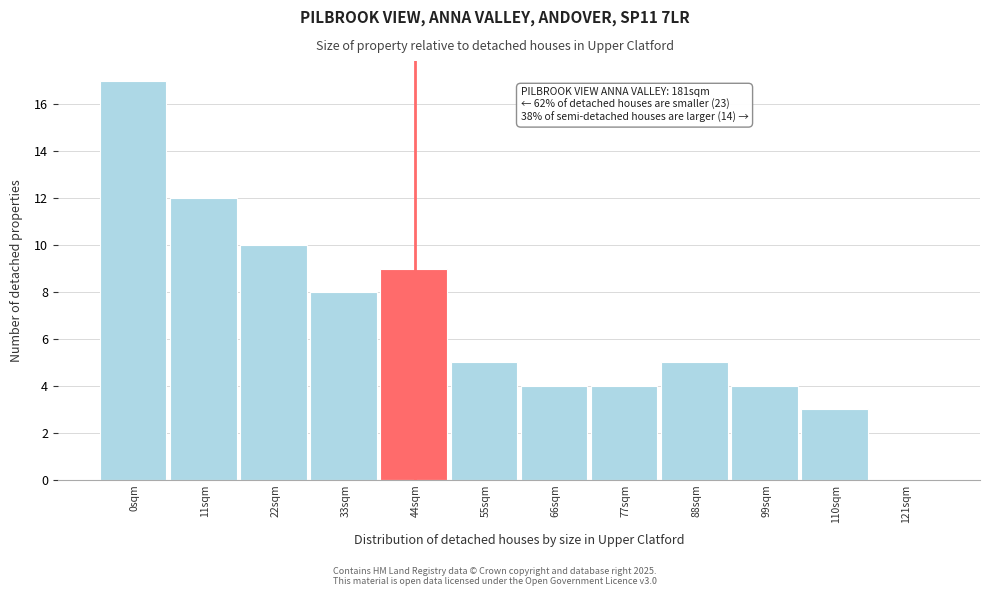

Reading left to right, what are all the values shown in this chart?

0sqm=17	11sqm=12	22sqm=10	33sqm=8	44sqm=9	55sqm=5	66sqm=4	77sqm=4	88sqm=5	99sqm=4	110sqm=3	121sqm=0